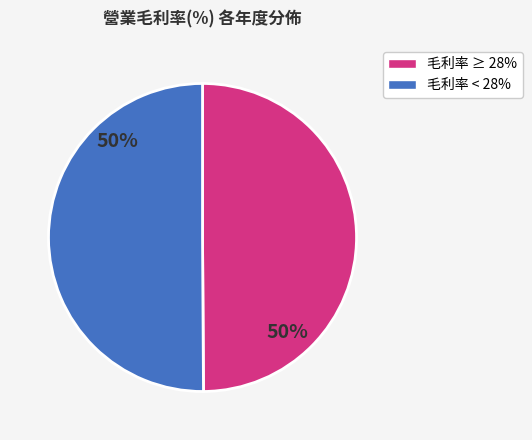

To the nearest percent, what is the average slice percentage?

50%